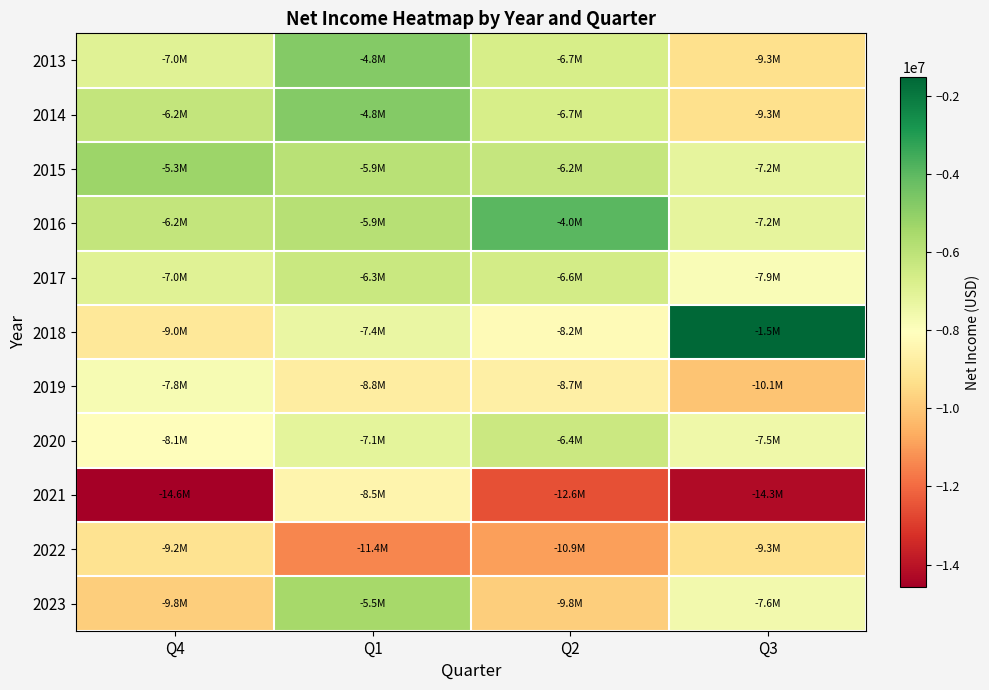

At which category is the sum across all series the highest?

Q1